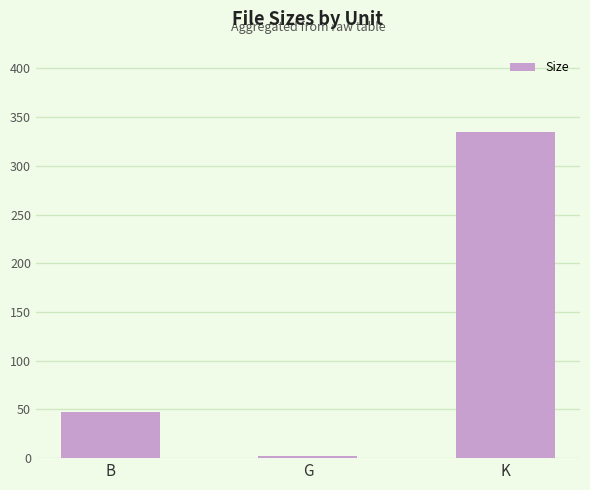

Between K and B, which is larger?

K